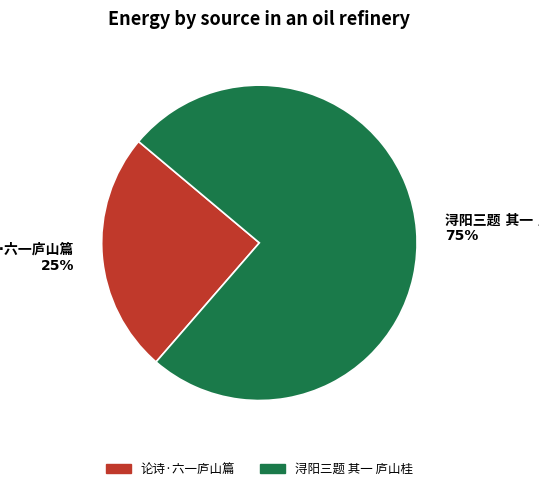

To the nearest percent, what is the average slice percentage?

50%